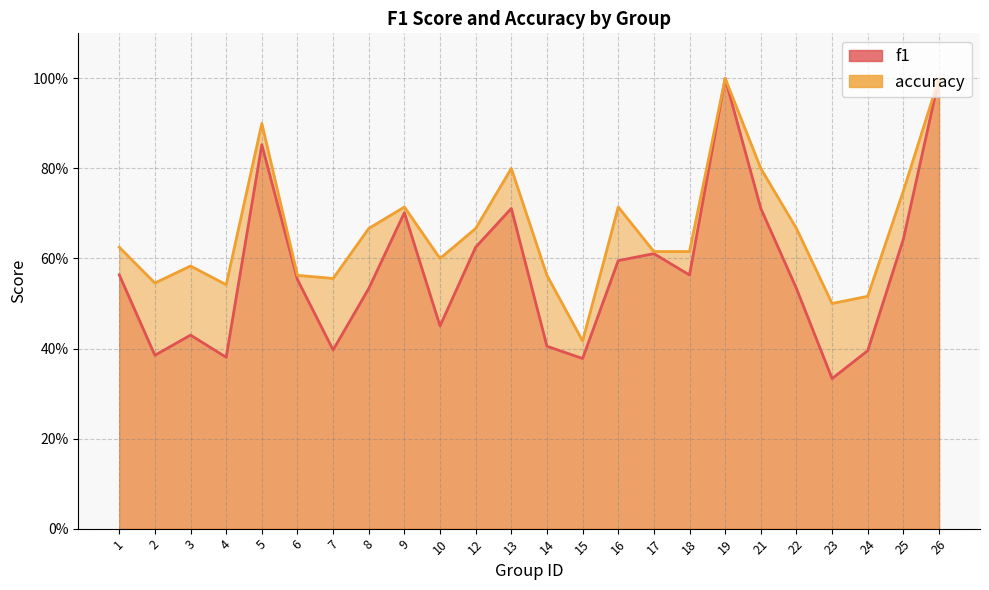

What is the difference between the second highest and second lowest values in the accuracy series?

0.5